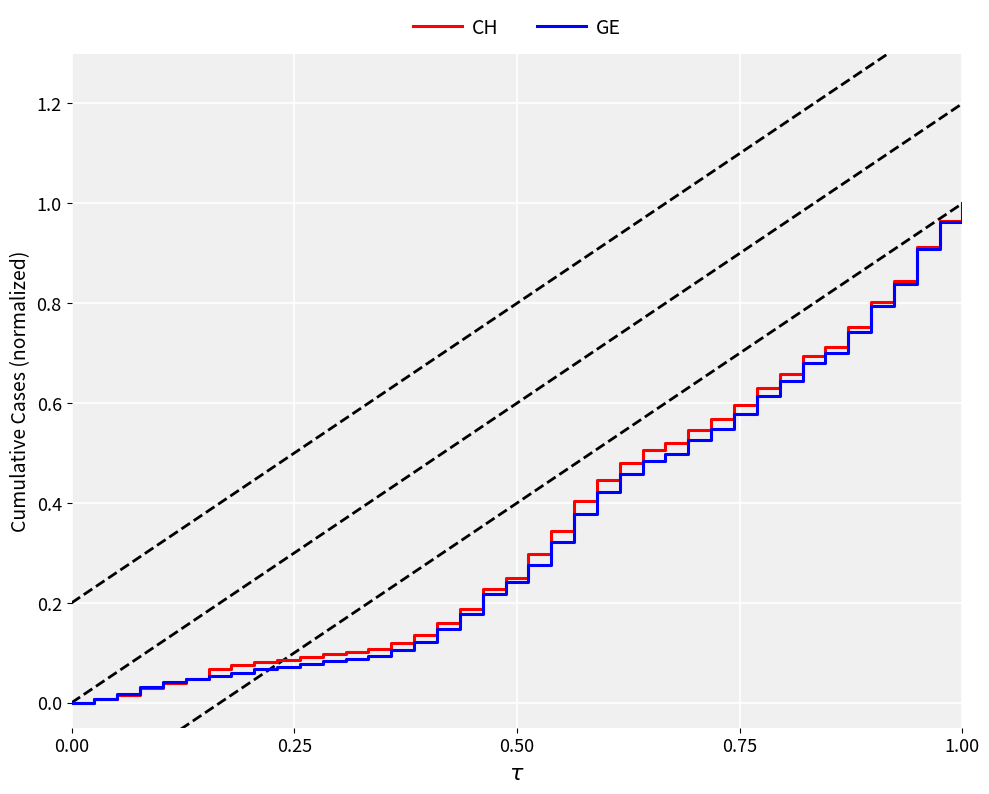

What is the difference between the second highest and second lowest values in the GE series?

1.0